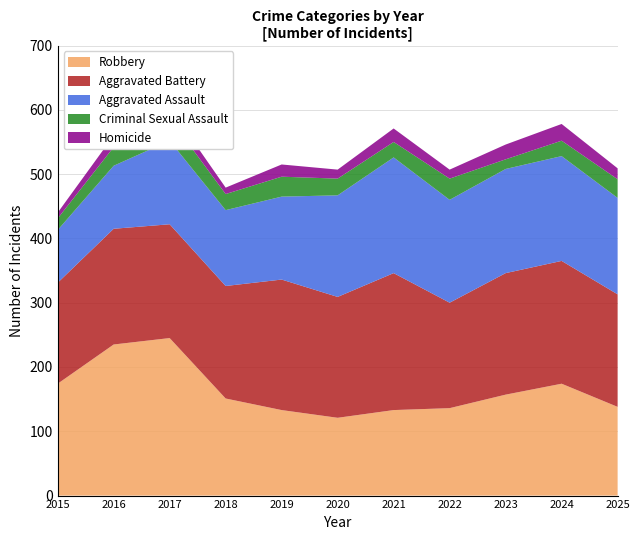

Reading left to right, what are all the values shown in this chart?

Robbery: 2015=174	2016=235	2017=245	2018=151	2019=133	2020=121	2021=133	2022=136	2023=157	2024=174	2025=138
Aggravated Battery: 2015=157	2016=180	2017=177	2018=175	2019=203	2020=188	2021=213	2022=164	2023=189	2024=191	2025=175
Aggravated Assault: 2015=82	2016=98	2017=130	2018=118	2019=129	2020=158	2021=180	2022=160	2023=162	2024=163	2025=150
Criminal Sexual Assault: 2015=18	2016=29	2017=35	2018=25	2019=31	2020=26	2021=24	2022=33	2023=15	2024=24	2025=29
Homicide: 2015=9	2016=18	2017=17	2018=10	2019=19	2020=14	2021=21	2022=14	2023=23	2024=26	2025=17